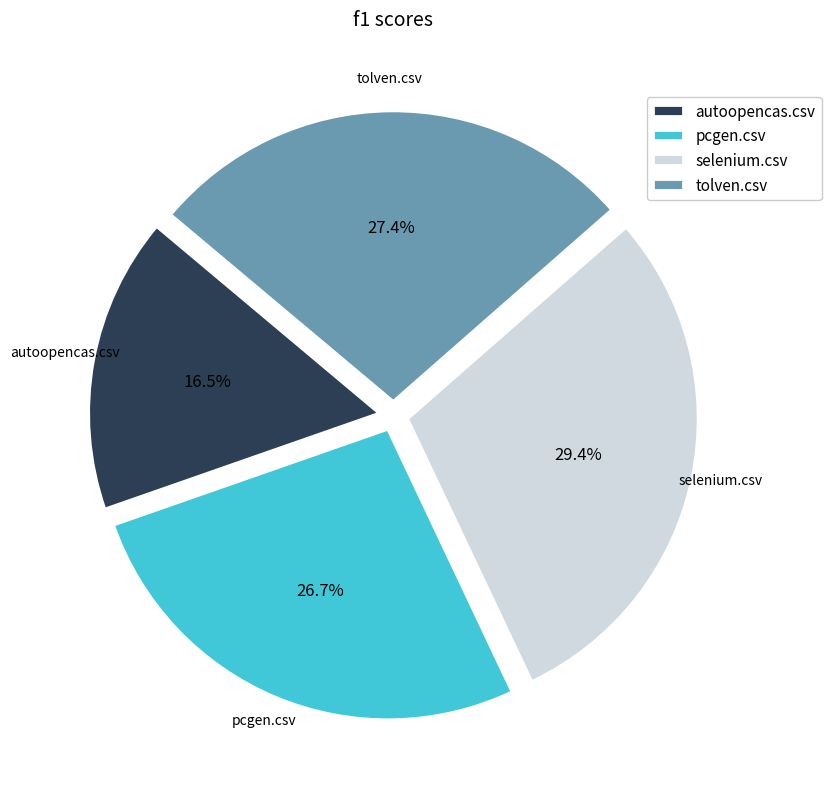

What percentage do selenium.csv and pcgen.csv together represent?

56.1%